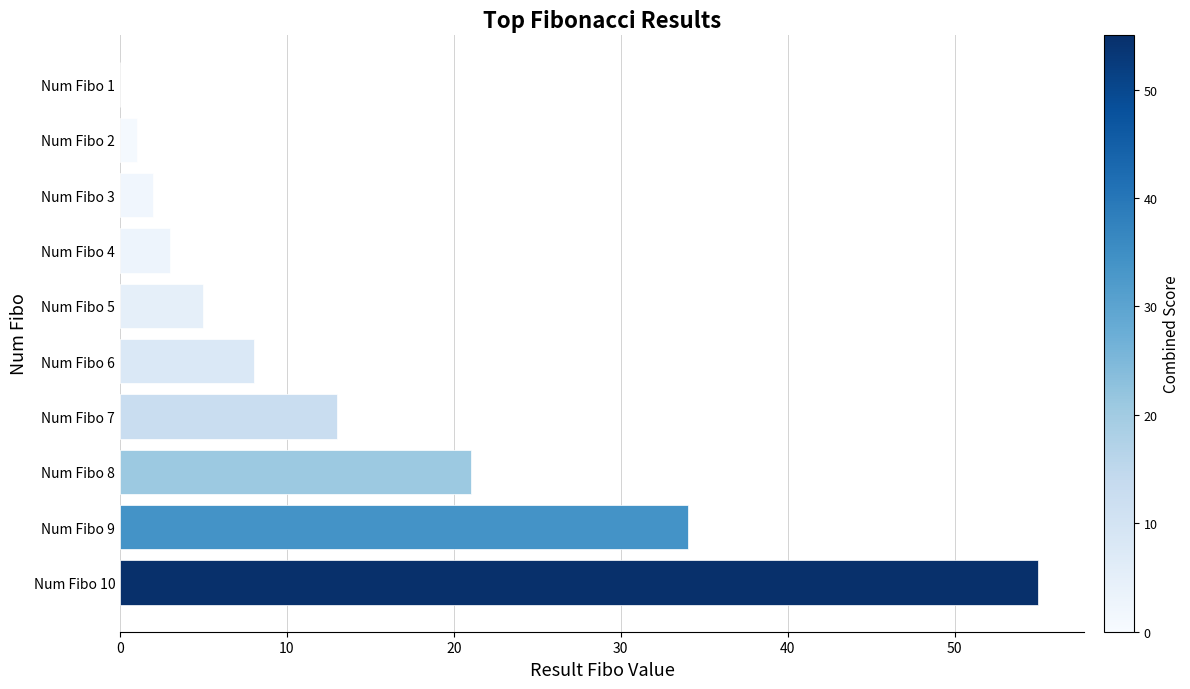

What is the sum of all values?

142